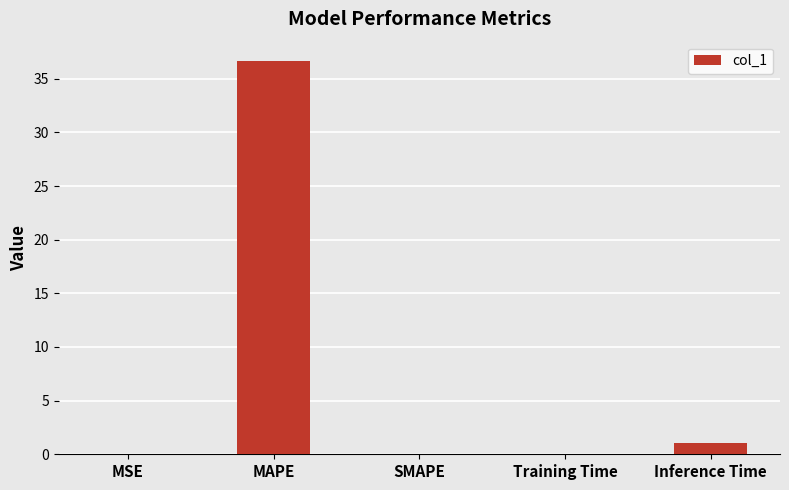

Is it true that the value at MAPE is 36.6?

True